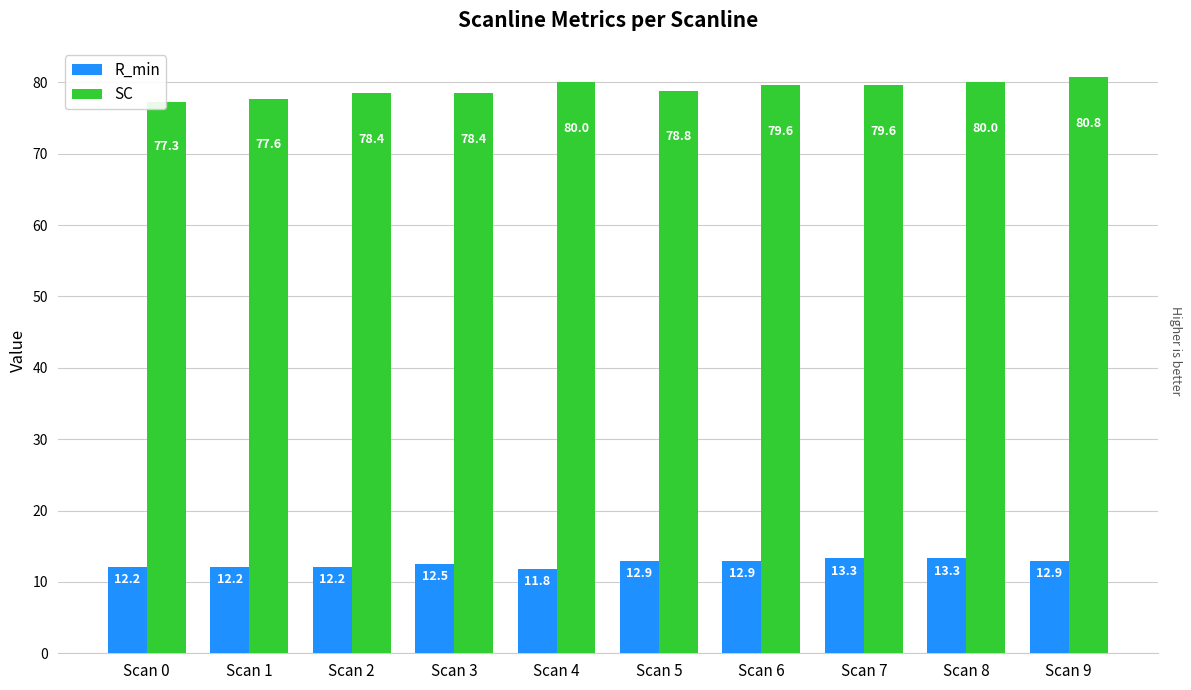

Is it true that SC equals 48.3 at Scan 3?

False